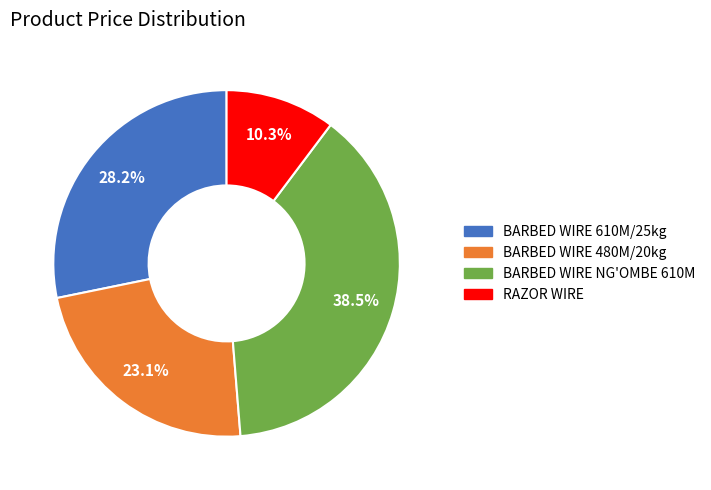

Is there any slice that represents more than half of the pie?

No